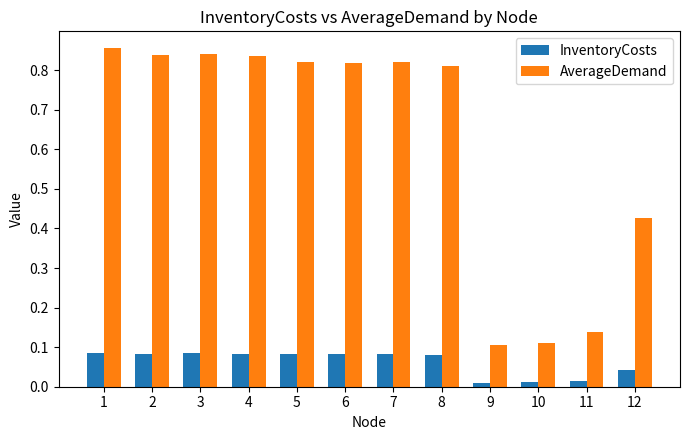

Count the InventoryCosts values in the range 0 to 1.

12